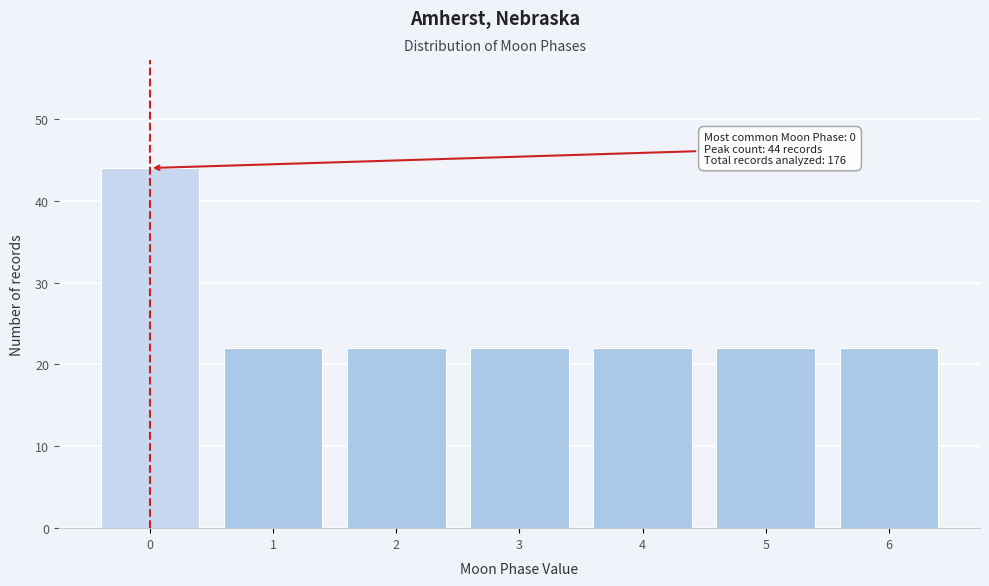

Reading left to right, what are all the values shown in this chart?

44	22	22	22	22	22	22